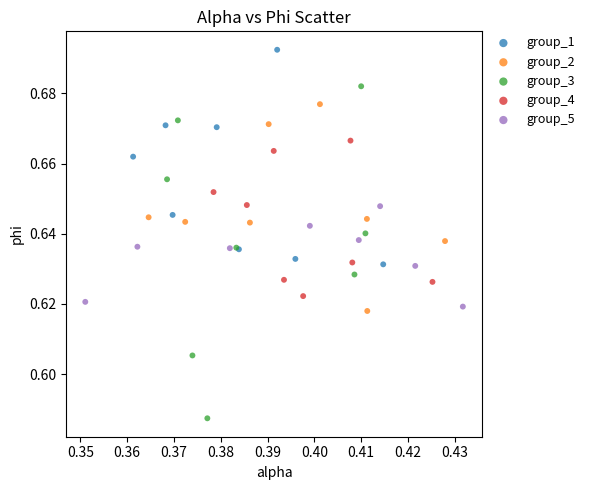

Which series reaches the maximum Y coordinate?

group_1